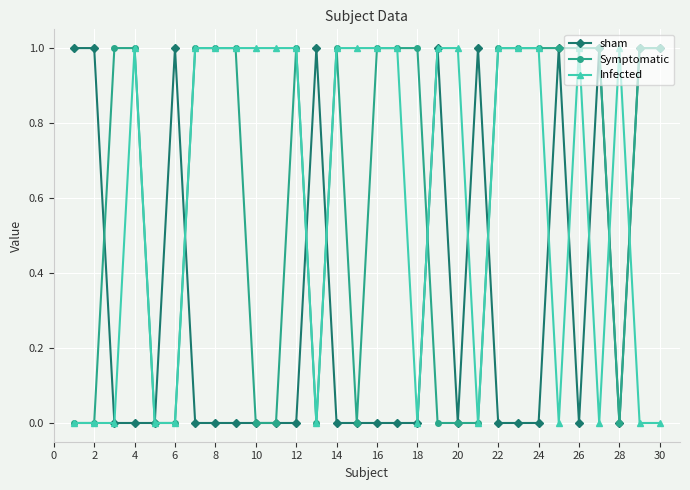

How many values in the Symptomatic series are below 1?

12